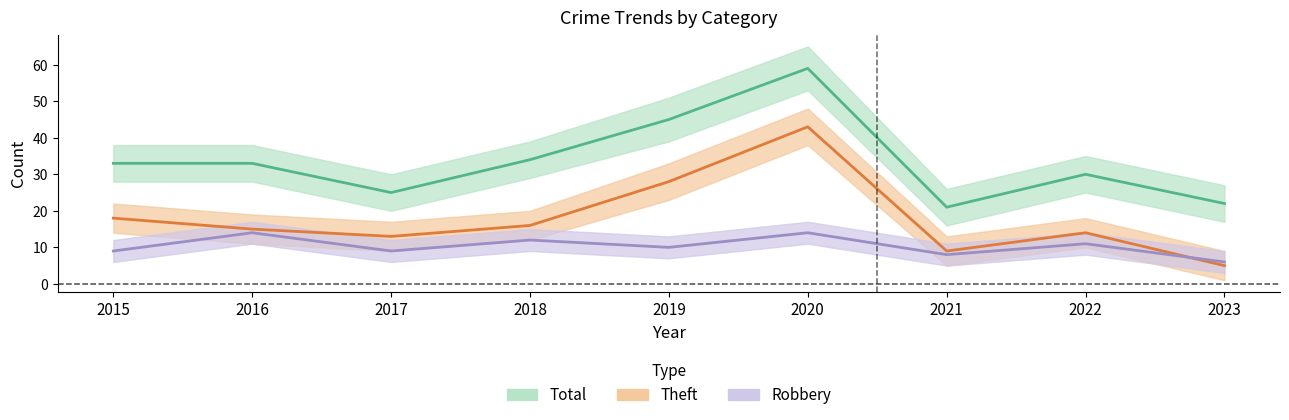

At 2018, list the series in order from smallest to largest.

Robbery, Theft, Total